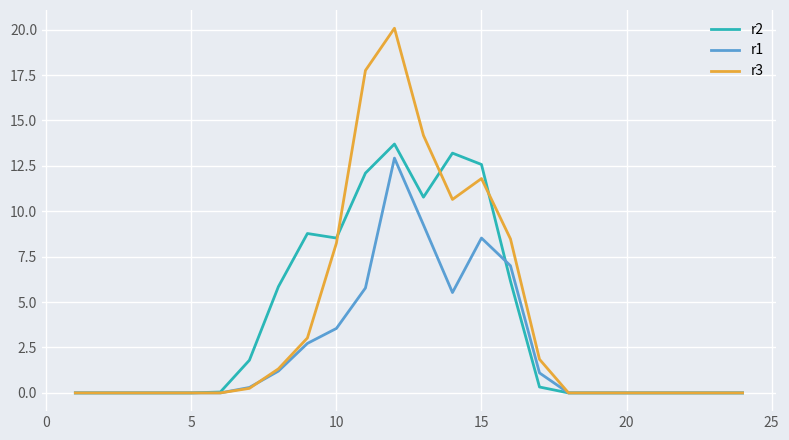

What is the maximum value shown in the chart?

20.1